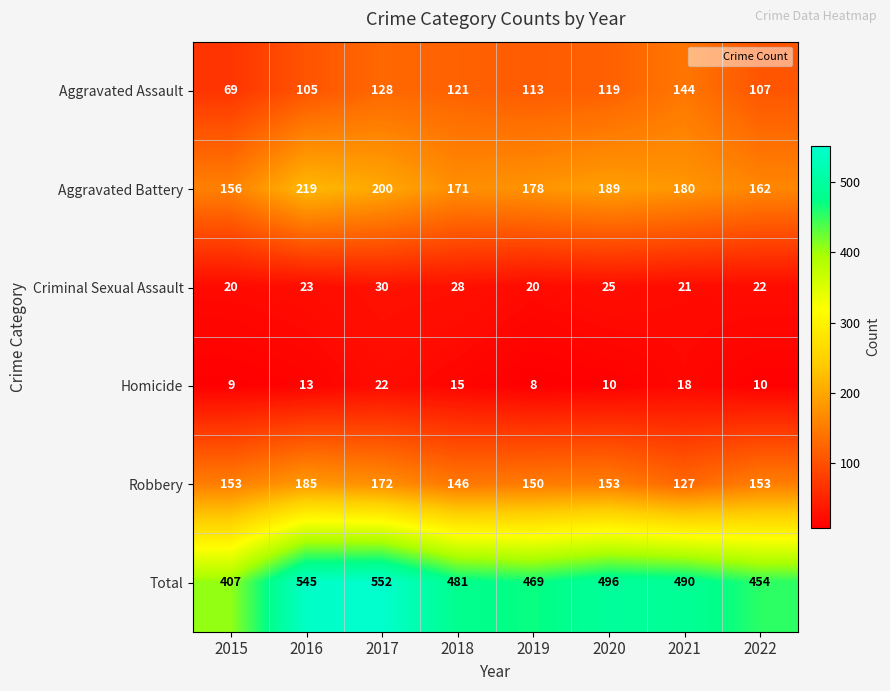

What is the maximum value shown in the chart?

552